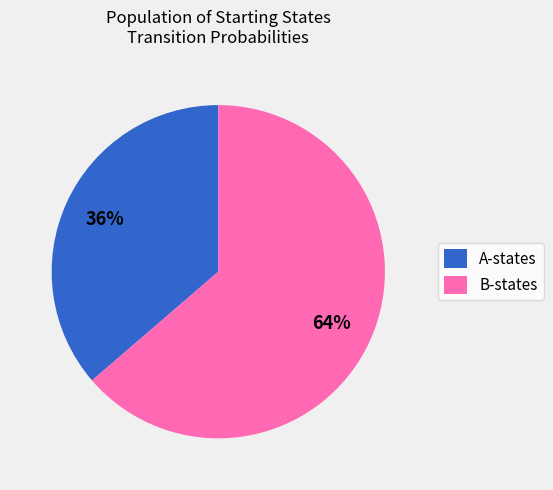

Is there any slice that represents more than half of the pie?

Yes